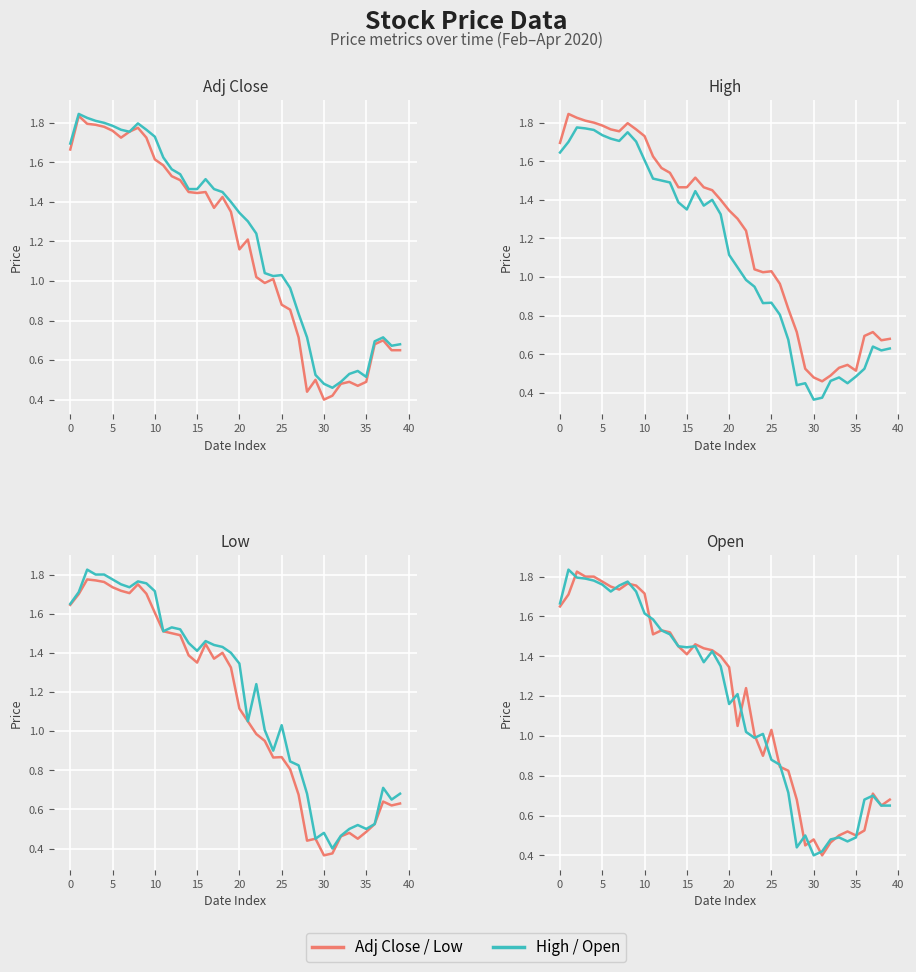

True or false: Open and High intersect in this chart.

False